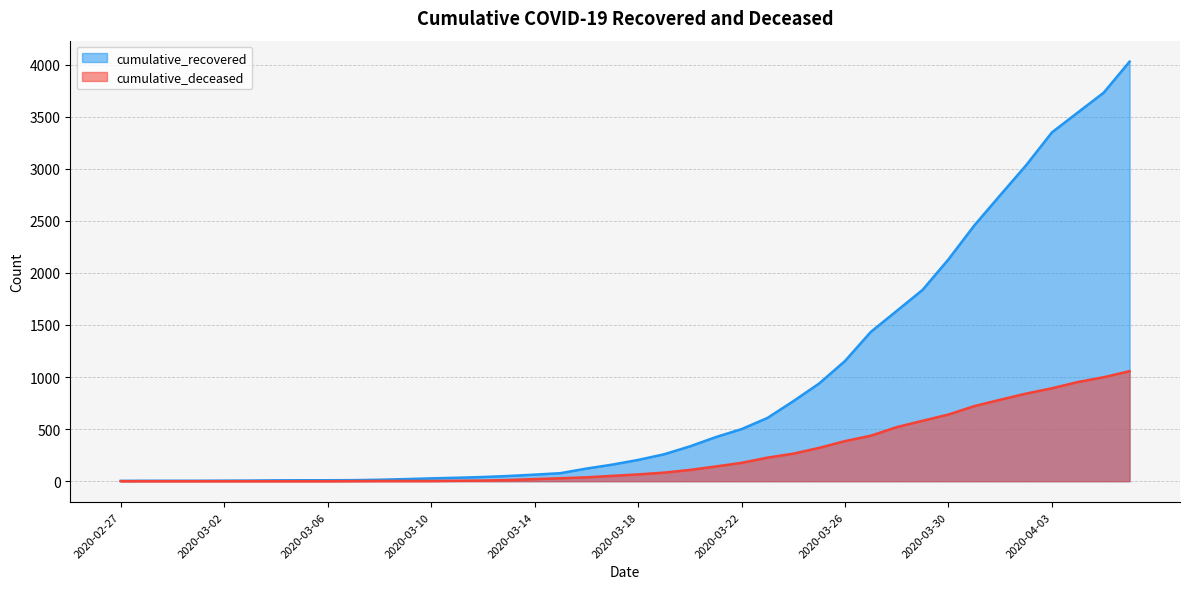

Reading left to right, list all the values displayed in this chart.

cumulative_recovered: 2020-02-27=3	2020-02-28=4	2020-02-29=4	2020-03-01=4	2020-03-02=5	2020-03-03=6	2020-03-04=8	2020-03-05=9	2020-03-06=9	2020-03-07=10	2020-03-08=14	2020-03-09=20	2020-03-10=27	2020-03-11=33	2020-03-12=40	2020-03-13=50	2020-03-14=63	2020-03-15=77	2020-03-16=121	2020-03-17=159	2020-03-18=204	2020-03-19=258	2020-03-20=334	2020-03-21=423	2020-03-22=500	2020-03-23=607	2020-03-24=768	2020-03-25=938	2020-03-26=1154	2020-03-27=1434	2020-03-28=1635	2020-03-29=1837	2020-03-30=2130	2020-03-31=2456	2020-04-01=2746	2020-04-02=3033	2020-04-03=3349	2020-04-04=3540	2020-04-05=3730	2020-04-06=4028
cumulative_deceased: 2020-02-27=0	2020-02-28=0	2020-02-29=0	2020-03-01=0	2020-03-02=0	2020-03-03=0	2020-03-04=0	2020-03-05=0	2020-03-06=0	2020-03-07=1	2020-03-08=2	2020-03-09=2	2020-03-10=2	2020-03-11=4	2020-03-12=6	2020-03-13=11	2020-03-14=20	2020-03-15=28	2020-03-16=37	2020-03-17=51	2020-03-18=65	2020-03-19=82	2020-03-20=108	2020-03-21=141	2020-03-22=176	2020-03-23=226	2020-03-24=264	2020-03-25=320	2020-03-26=385	2020-03-27=437	2020-03-28=519	2020-03-29=580	2020-03-30=640	2020-03-31=721	2020-04-01=782	2020-04-02=841	2020-04-03=892	2020-04-04=952	2020-04-05=998	2020-04-06=1056